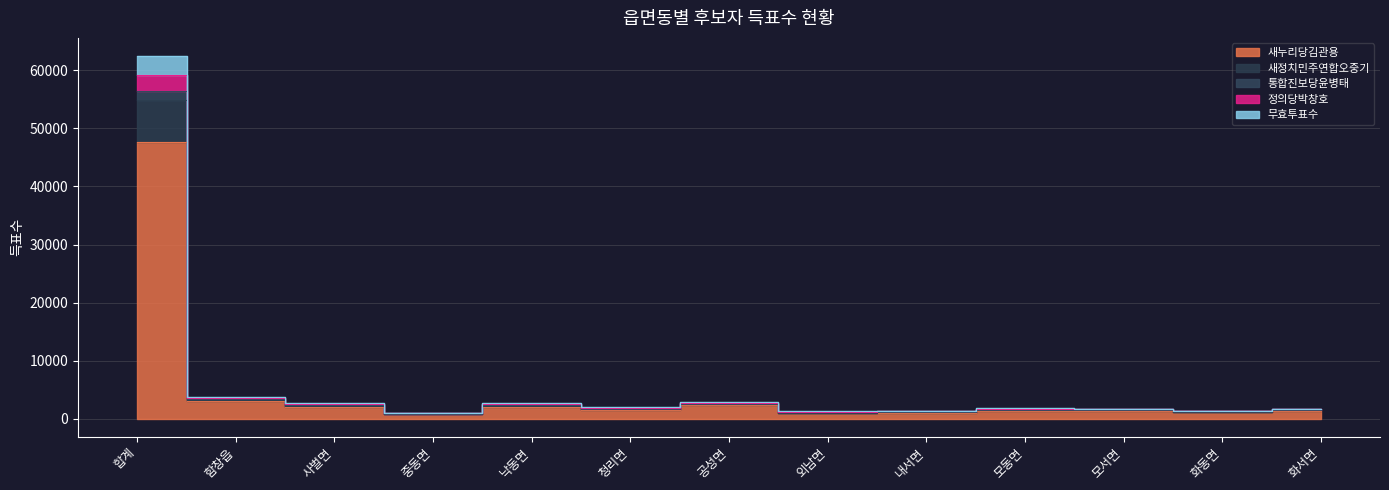

Where does the 새누리당김관용 series first go above 1311?

합계